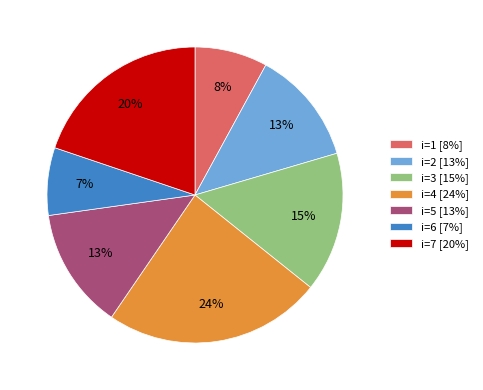

How many segments does this pie chart have?

7